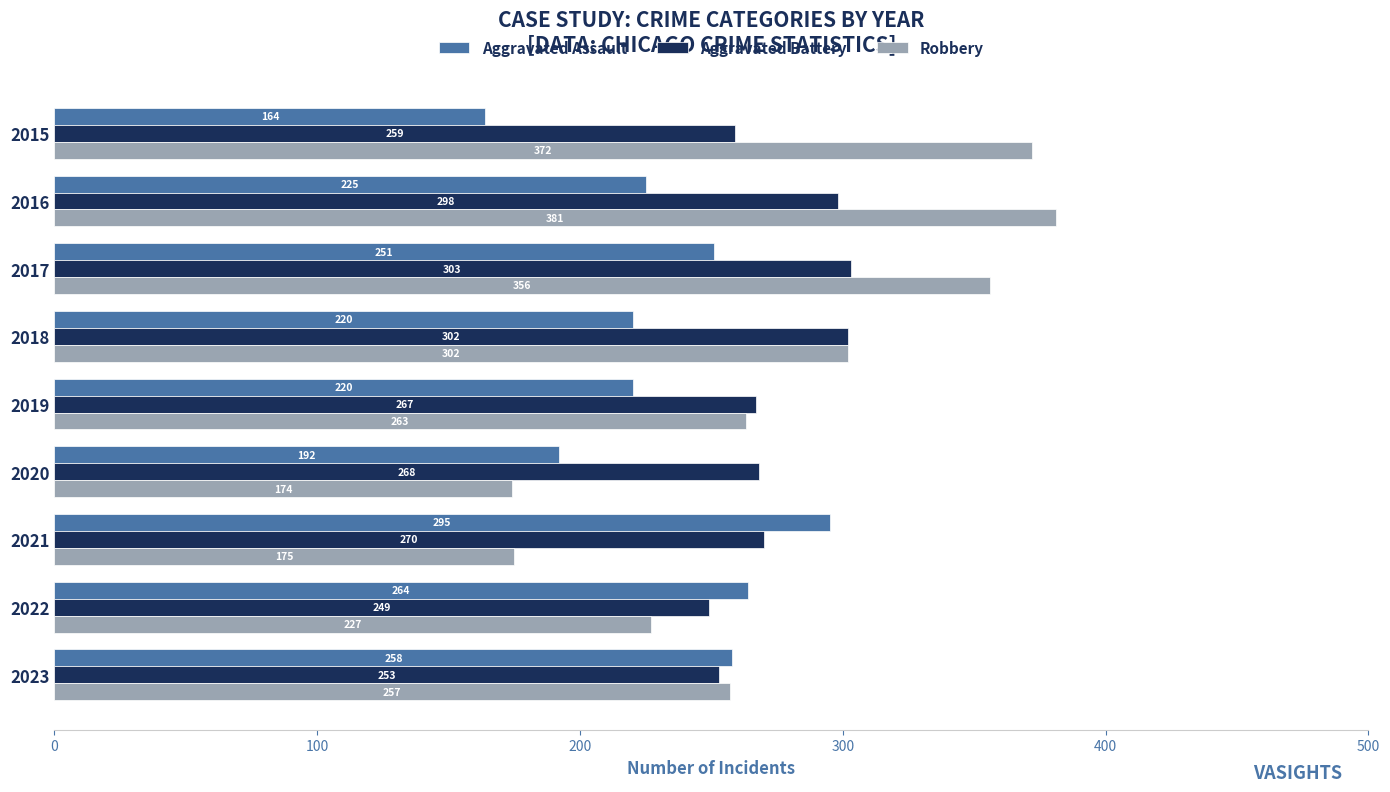

At how many categories does at least one series exceed 338?

3